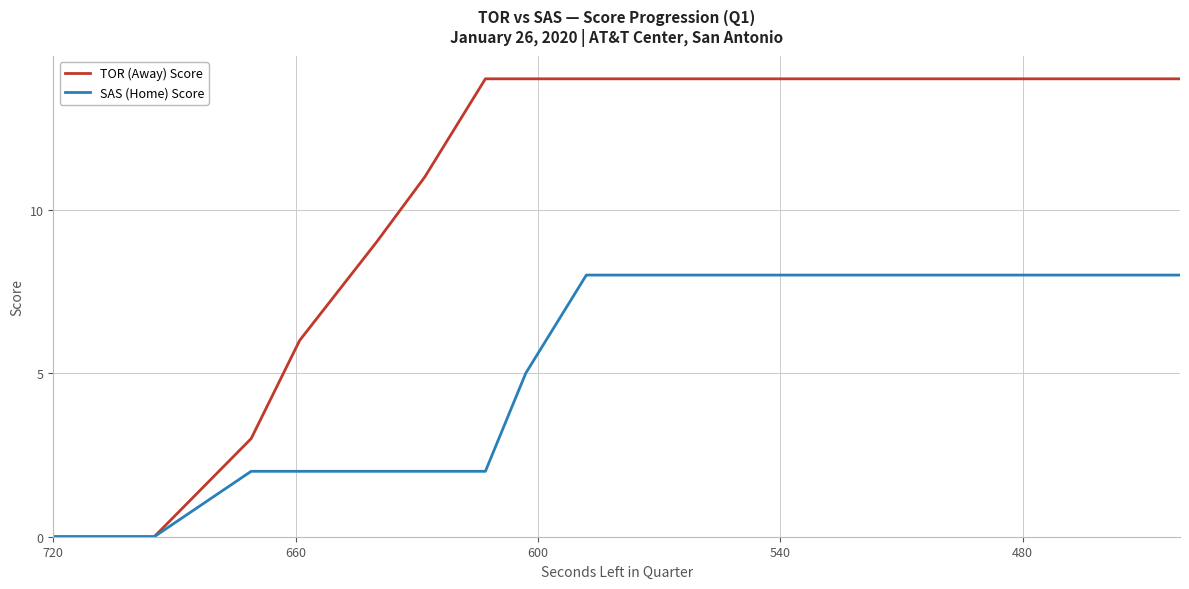

What is the average value of the TOR (Away) Score series?

11